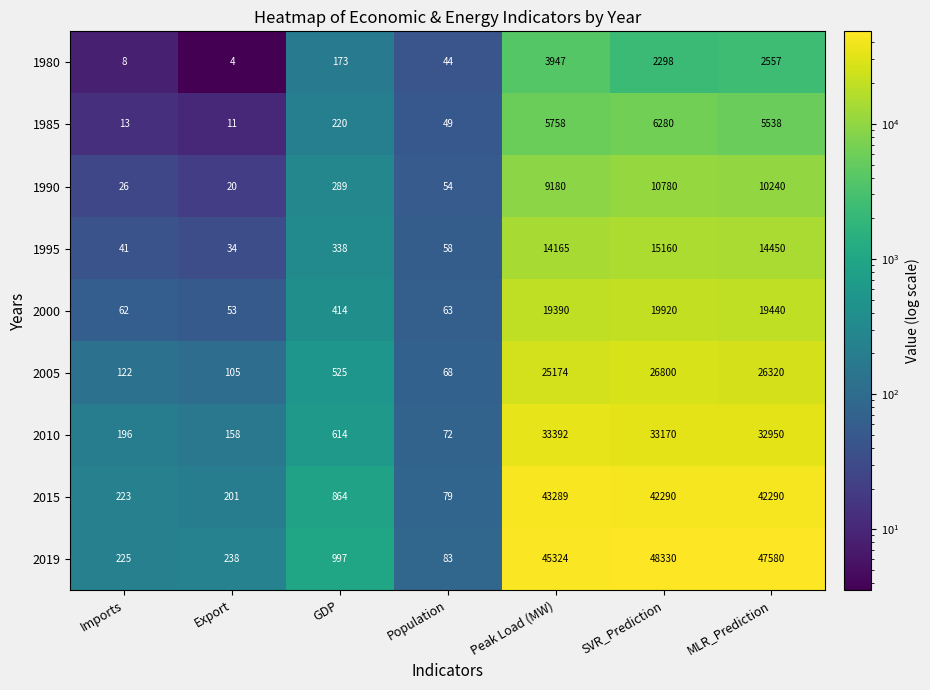

Which series has the largest total across all categories?

2019